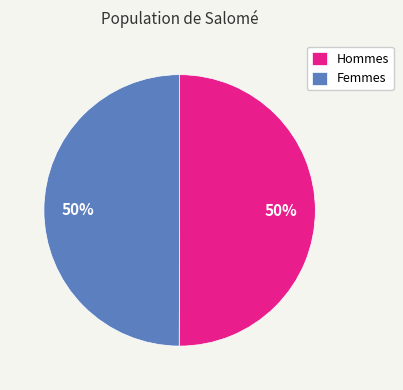

To the nearest percent, what is the combined percentage of Hommes and Femmes?

100%